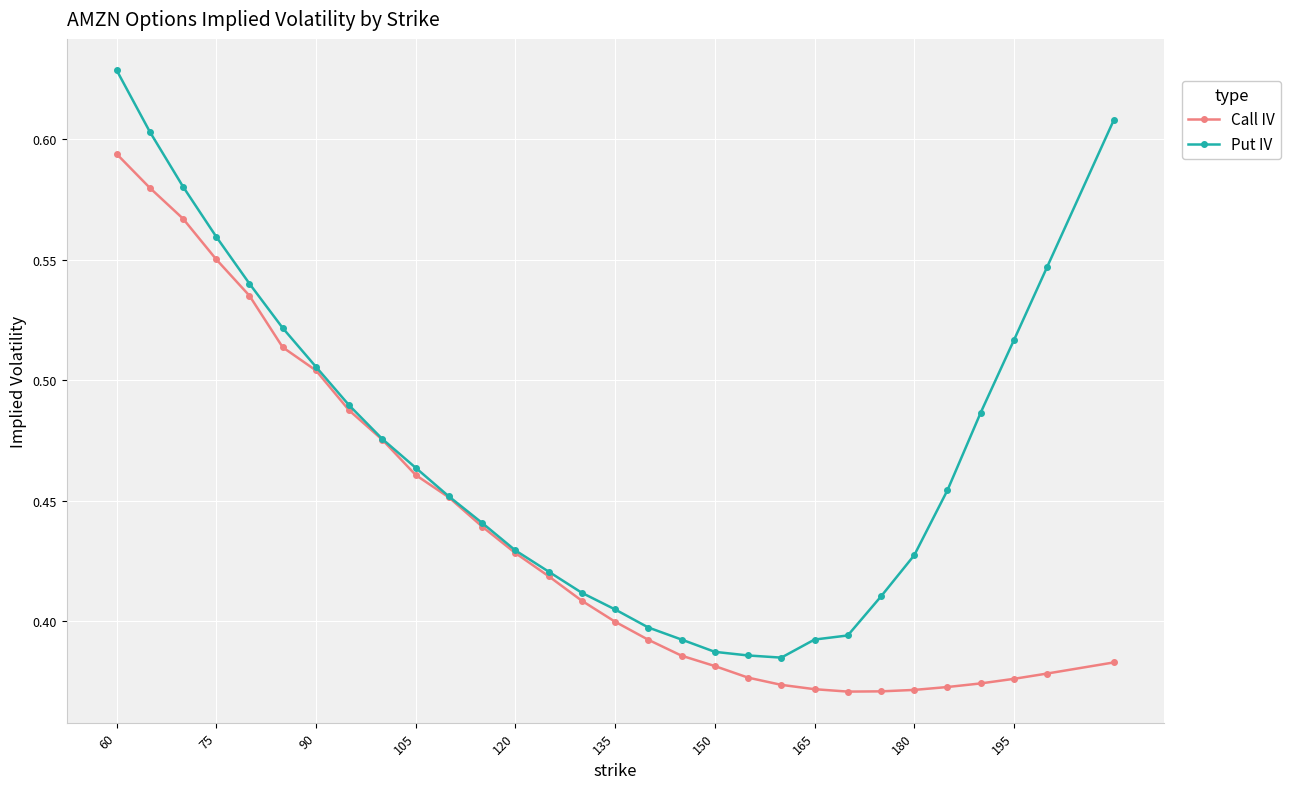

How many Put IV values are between 0 and 1?

30